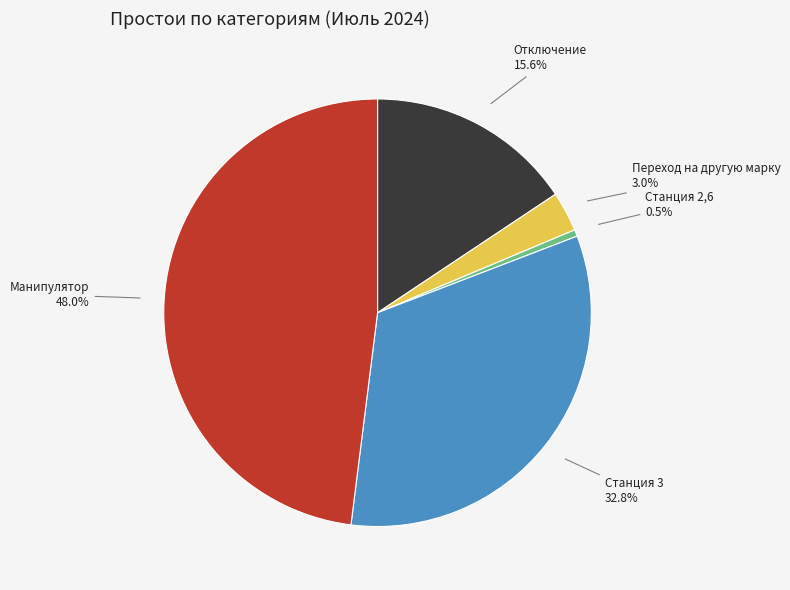

Is there a majority slice in this chart?

No